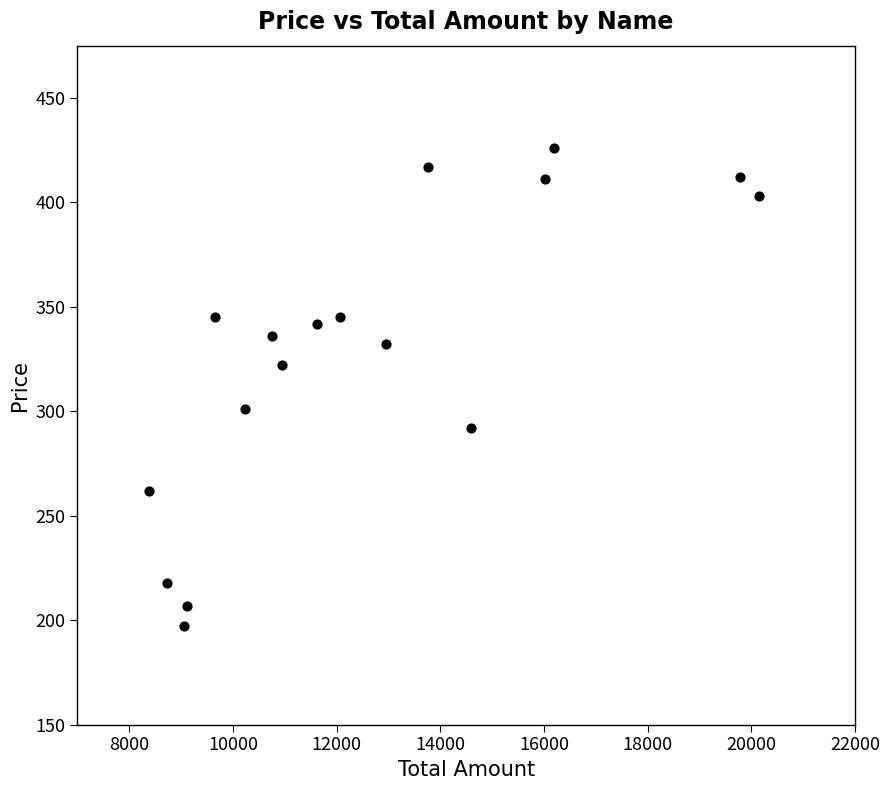

What is the range of Y values (max minus min)?

229